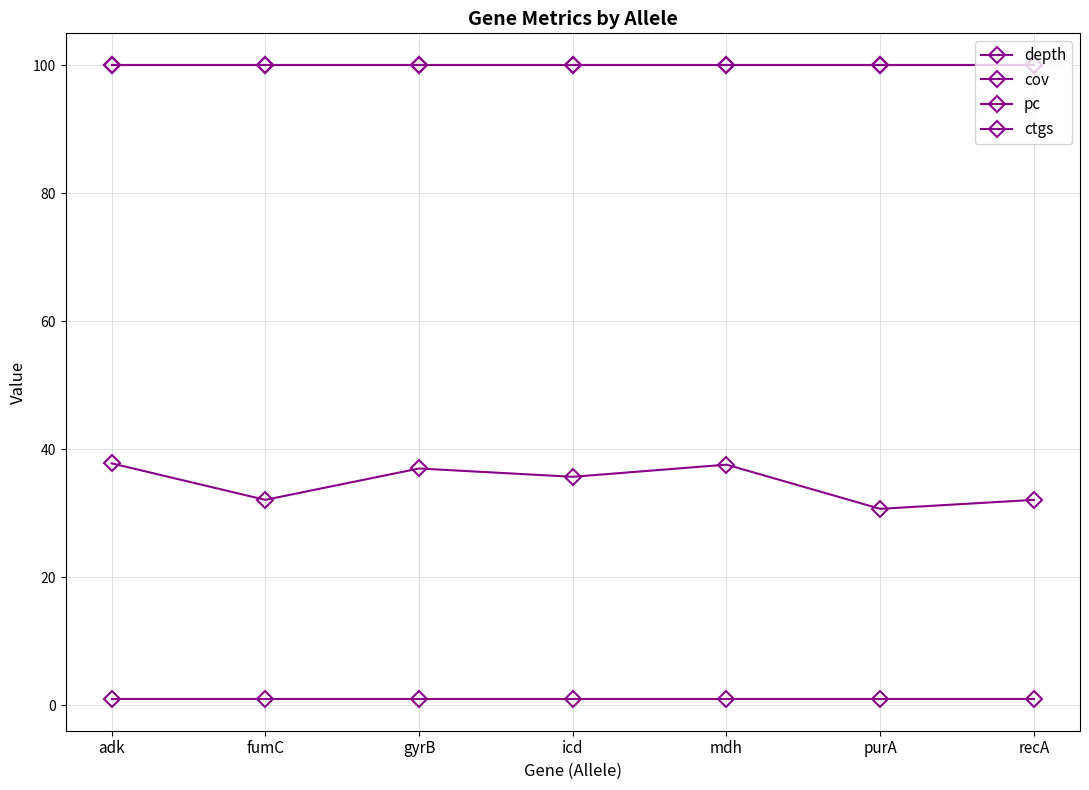

What is the difference between the highest and lowest values at fumC?

99.0